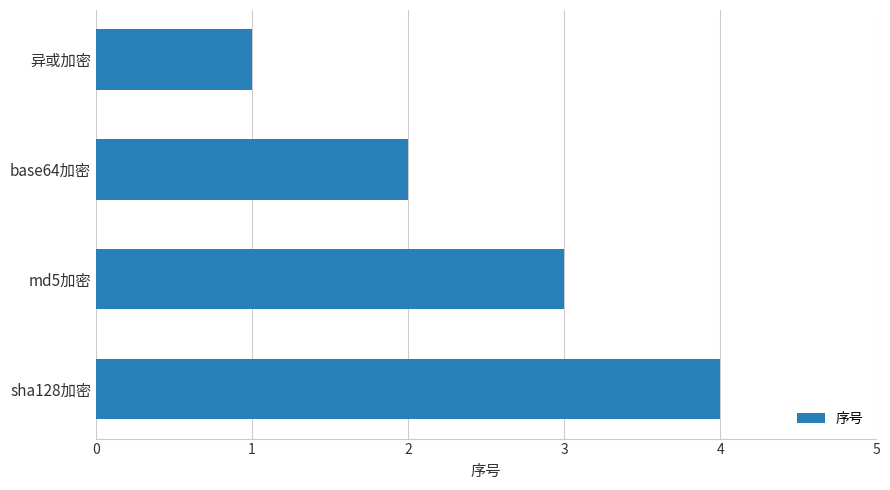

At which category does the chart reach its minimum across all series?

异或加密